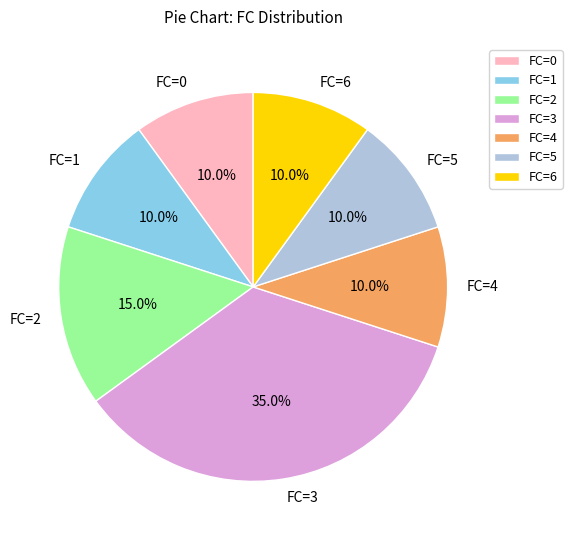

How many slices are in this pie chart?

7